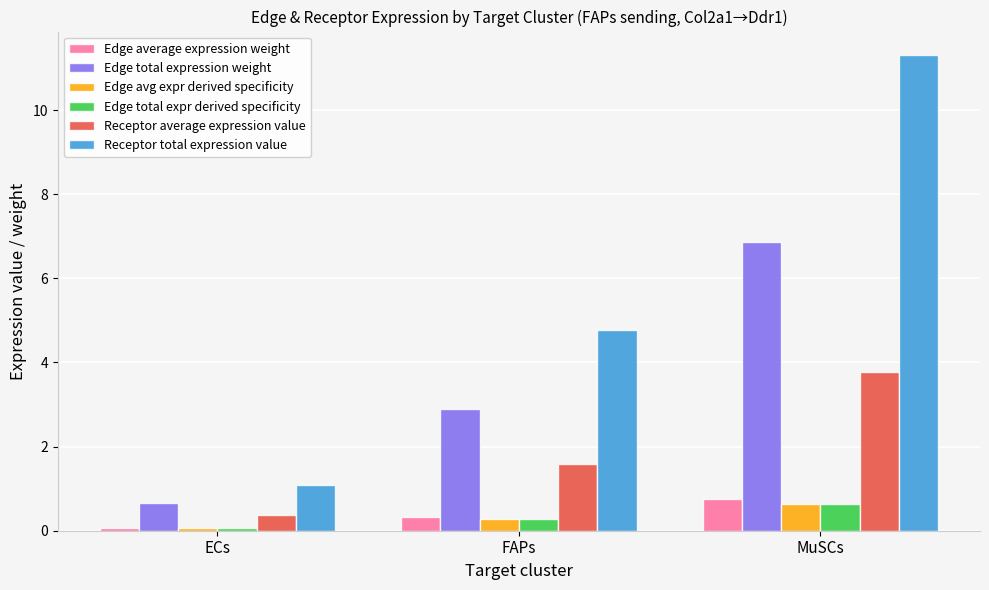

What is the total value across all series at FAPs?

10.1